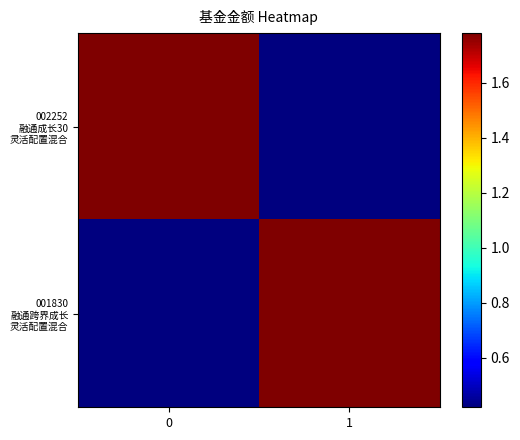

At how many categories does at least one series exceed 1?

2